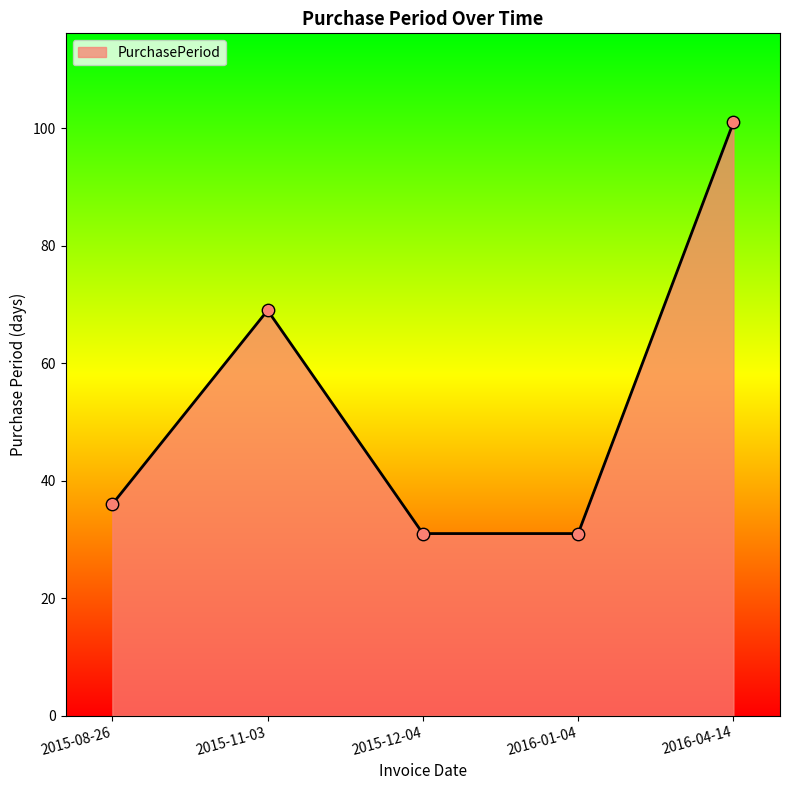

Approximately how many times larger is the value at 2016-04-14 compared to 2015-08-26?

2.8